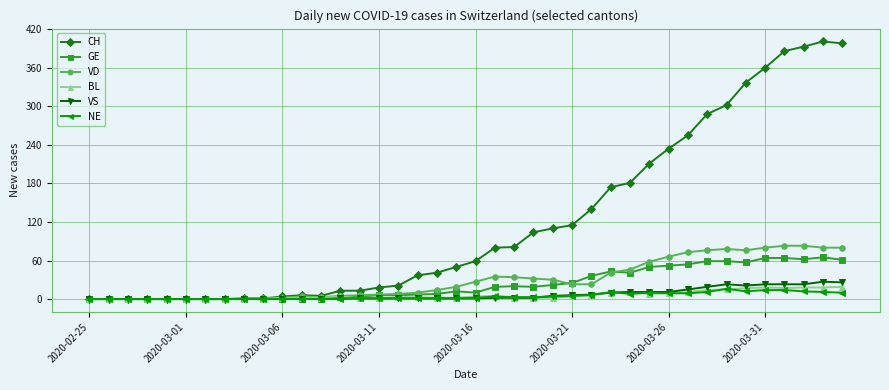

Which series has the widest spread of values?

CH